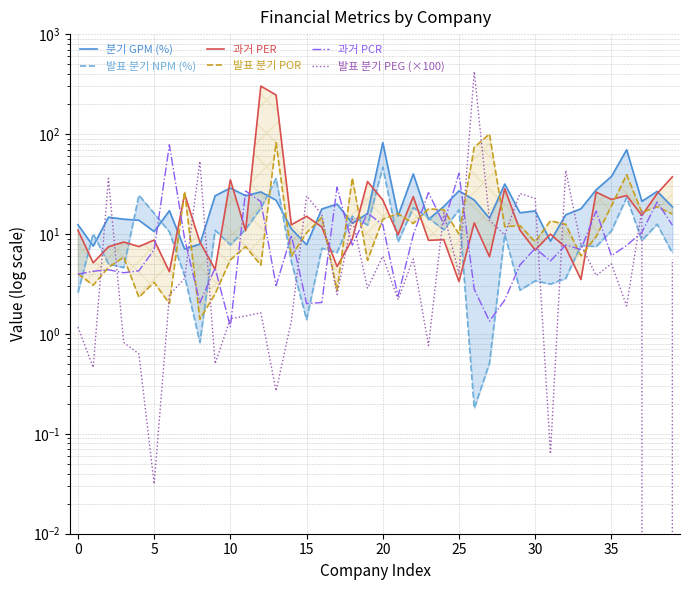

Between 0 and 20, which series saw the biggest shift?

분기 GPM (%)